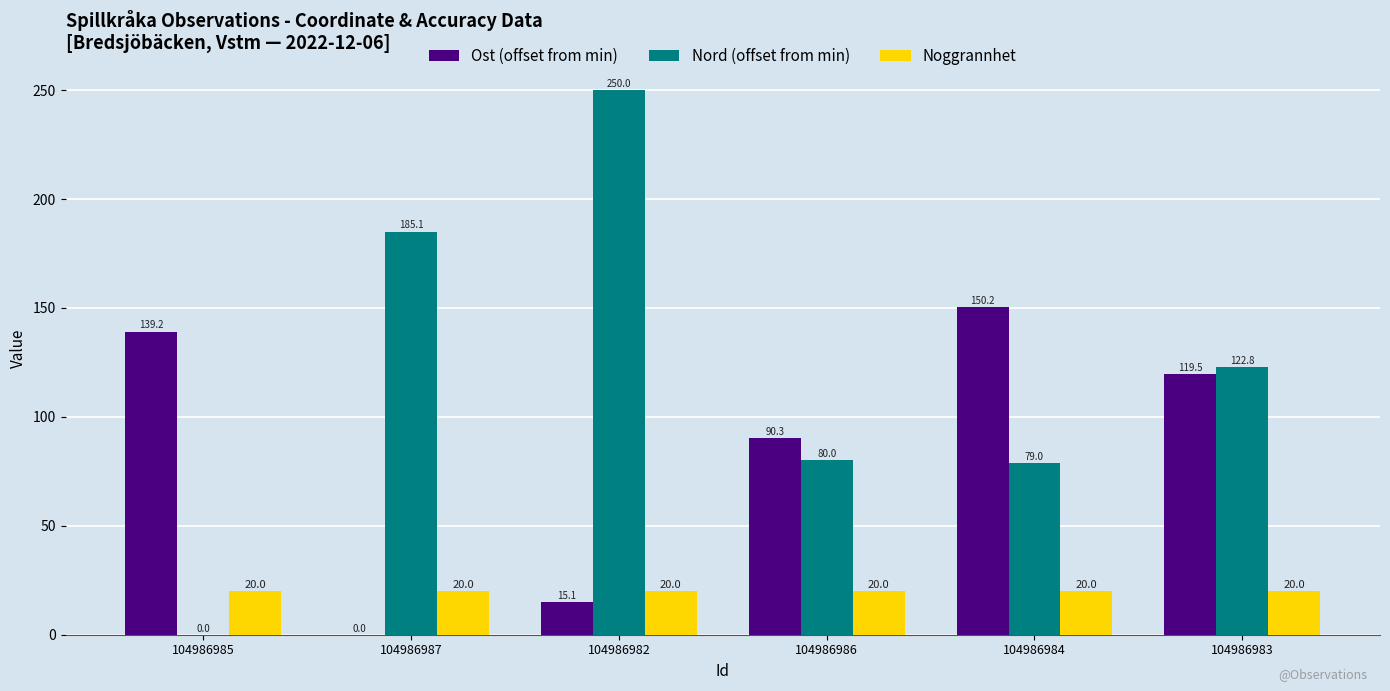

Between 104986987 and 104986986, which series saw the biggest shift?

Nord (offset from min)